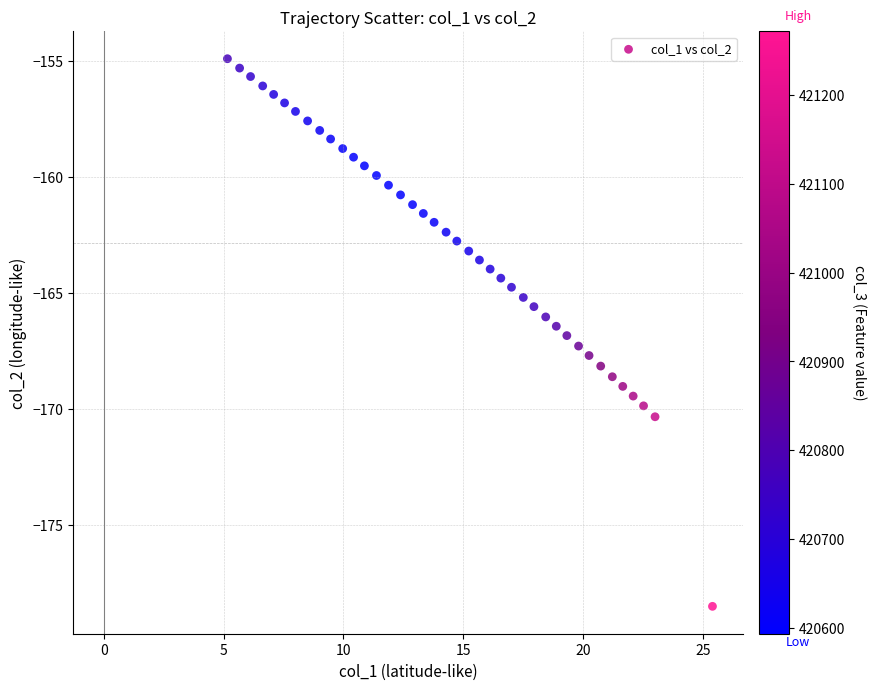

What is the range of X values (max minus min)?

20.2